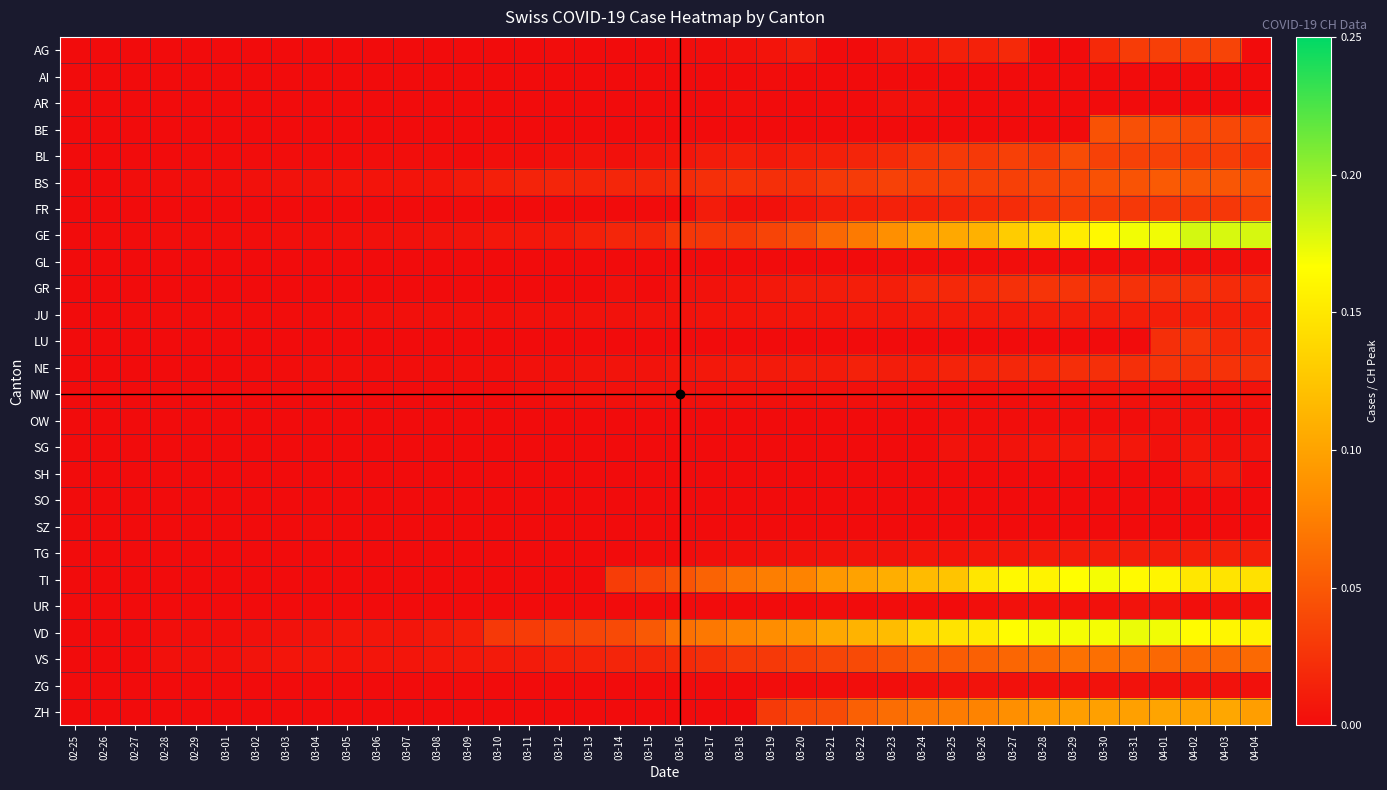

Between 02-28 and 03-02, which series saw the biggest shift?

VS